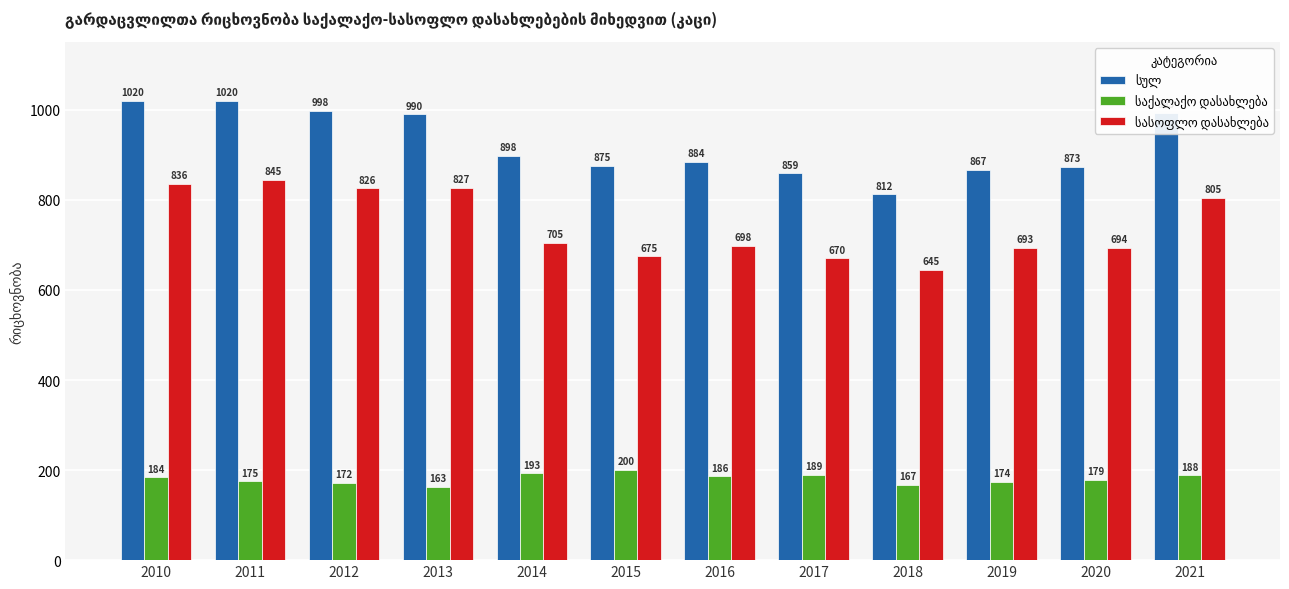

What is the total value across all series at 2012?

1996